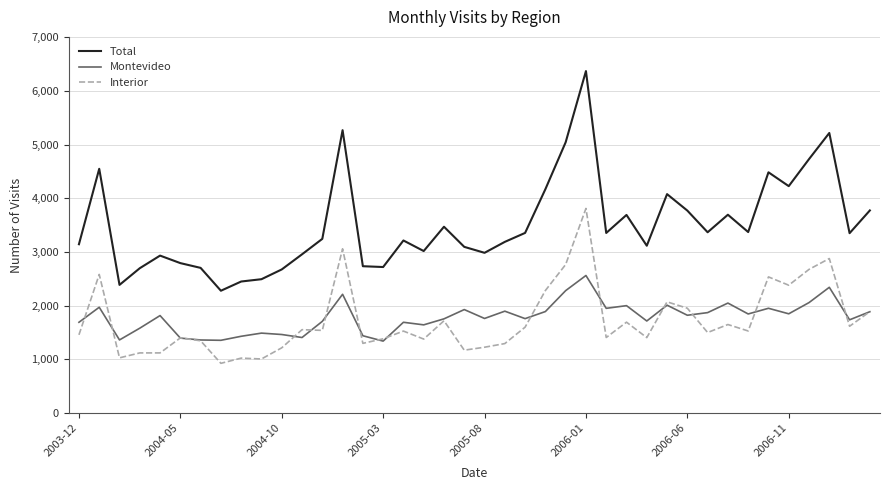

What is the maximum value shown in the chart?

6372